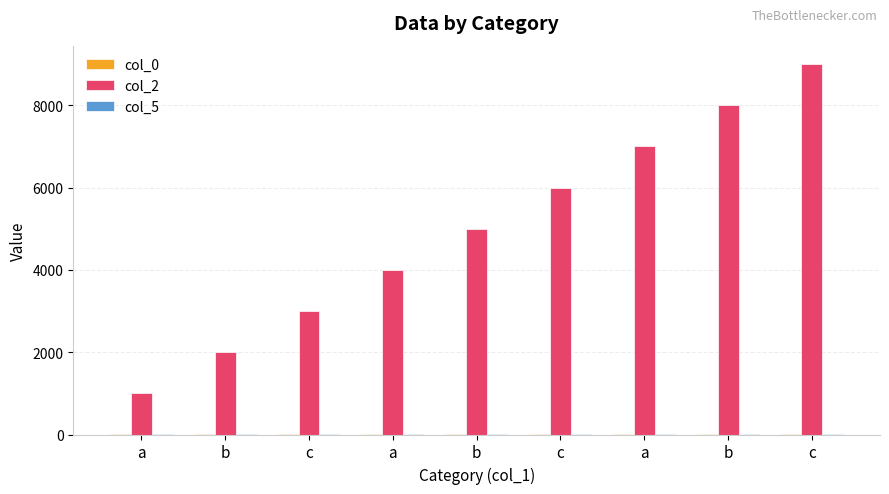

What is the difference between the maximum and minimum values in the col_5 series?

3.0